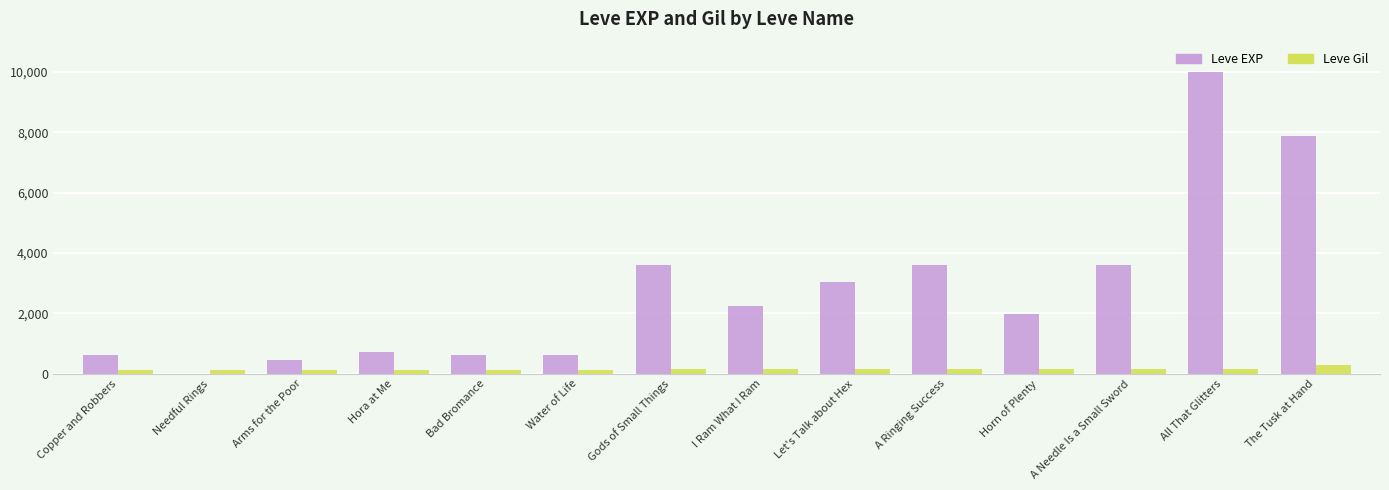

True or false: Leve EXP has a value of 3600 at A Needle Is a Small Sword.

True